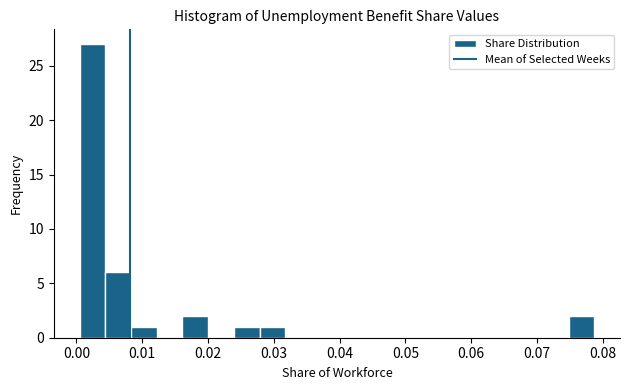

Read against the x-axis, roughly where is the centre of the tallest bar?

0.002